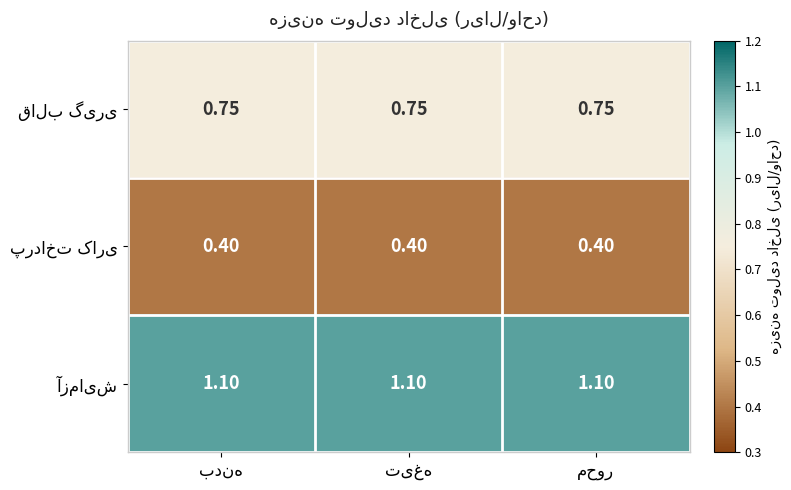

Is the value of آزمایش at تیغه greater than the value of قالب گیری at تیغه?

Yes